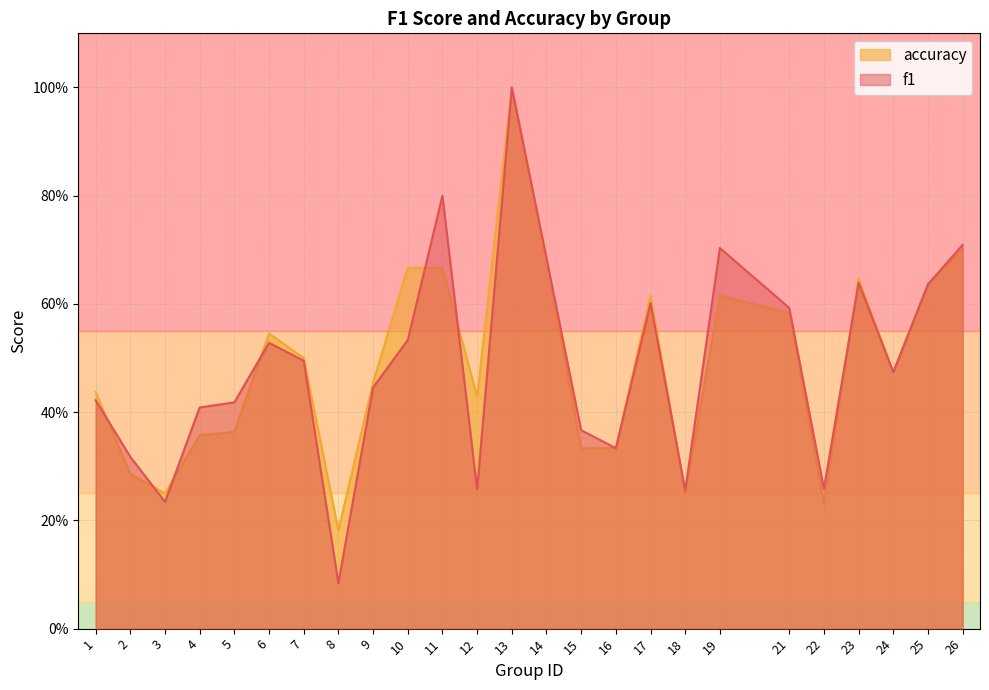

After their last crossing, which series has the higher values: f1 or accuracy?

accuracy